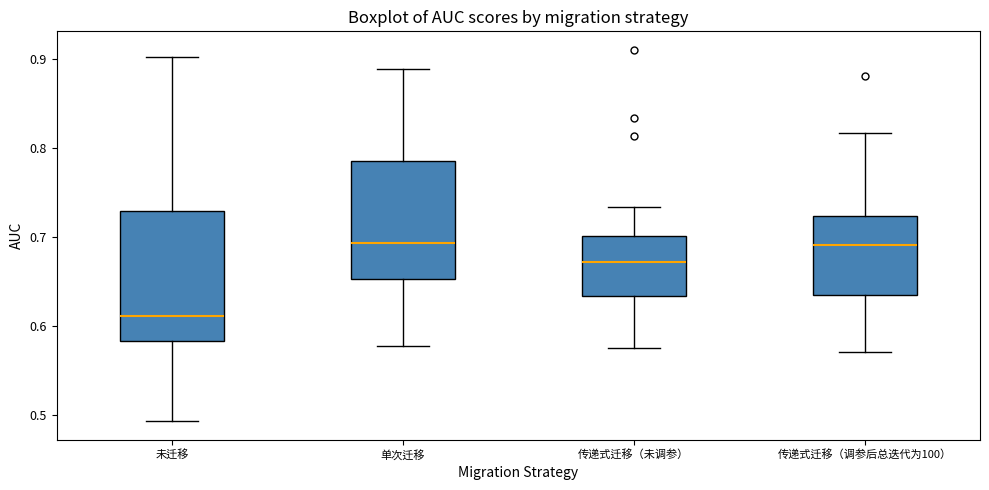

Reading left to right, read every box against the y-axis: the position of its median line, the range the box covers, and the ends of its whiskers. The values are not printed on the chart, so give them approximately, as read against the axis.

未迁移: median 0.61, box 0.58 to 0.73, whiskers 0.49 to 0.90
单次迁移: median 0.69, box 0.65 to 0.79, whiskers 0.58 to 0.89
传递式迁移（未调参）: median 0.67, box 0.63 to 0.70, whiskers 0.58 to 0.73
传递式迁移（调参后总迭代为100）: median 0.69, box 0.63 to 0.72, whiskers 0.57 to 0.82